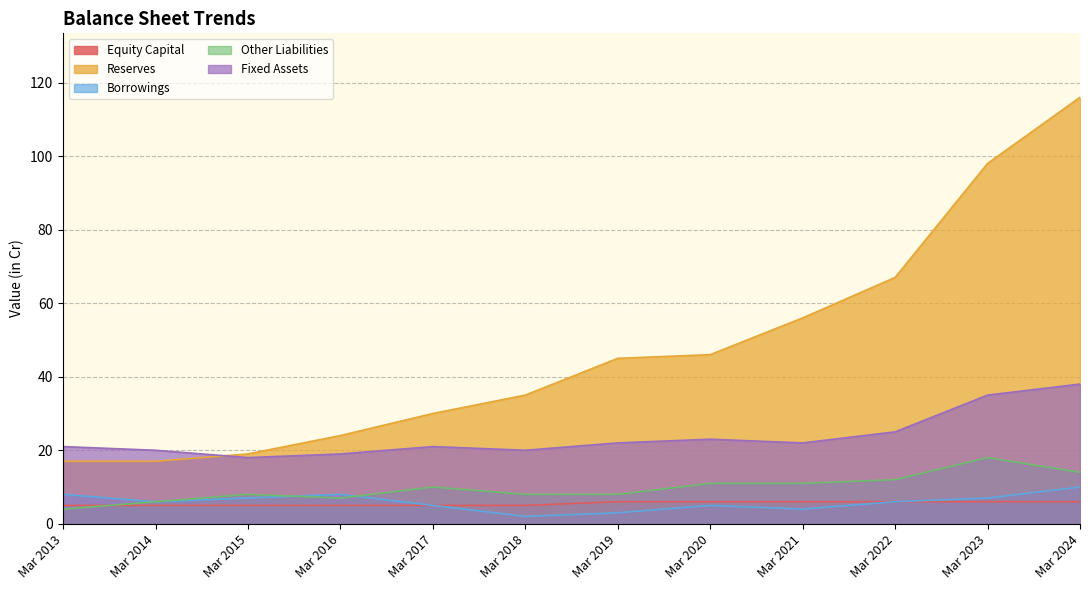

Rank the series by their maximum value, from highest to lowest.

Reserves, Fixed Assets, Other Liabilities, Borrowings, Equity Capital